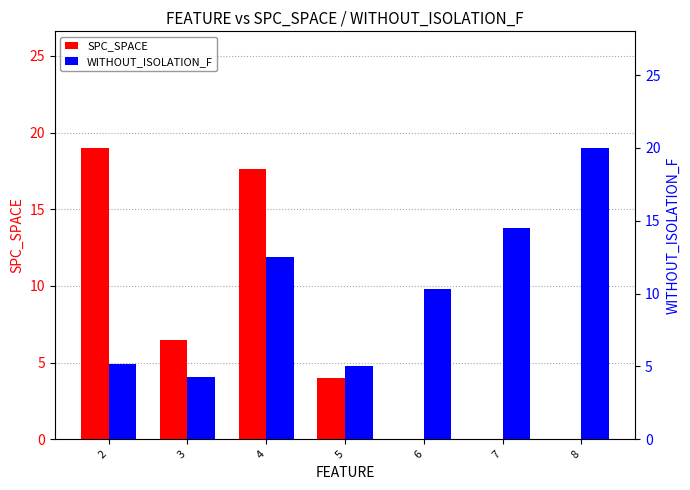

What is the value of the WITHOUT_ISOLATION_F bar at the 7th from the left?

20.0